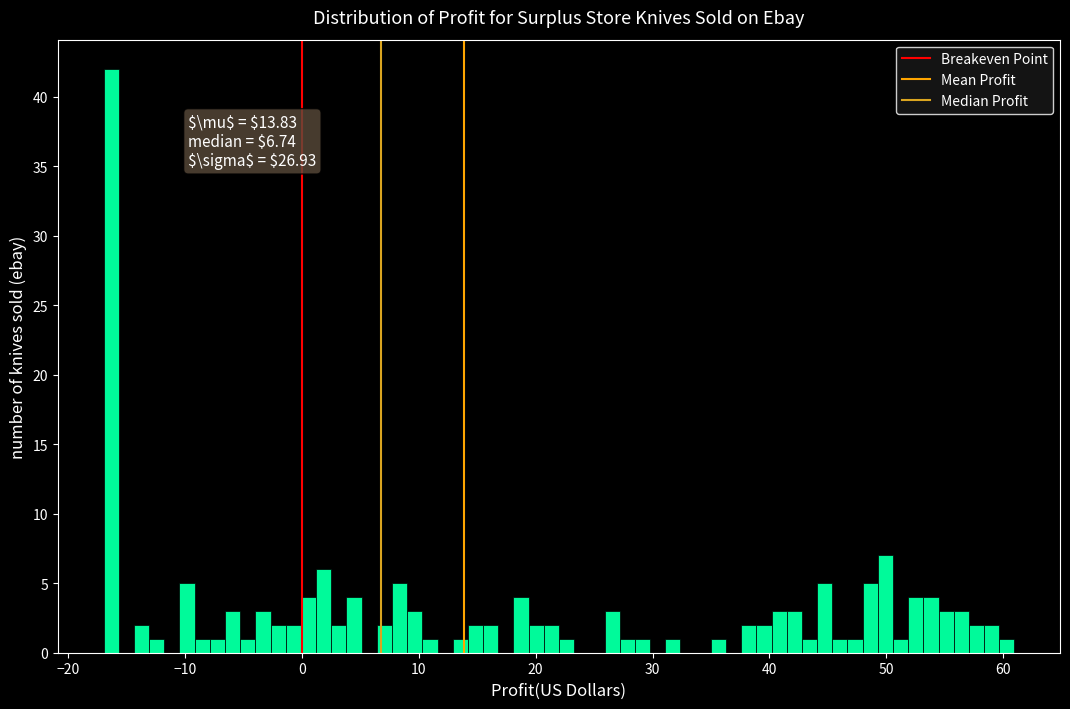

Read against the x-axis, roughly where is the centre of the tallest bar?

-16